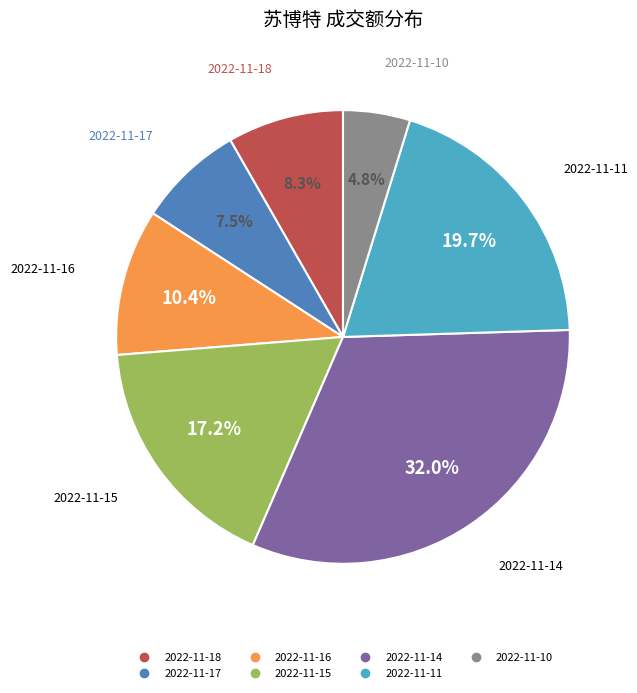

Count the number of slices in the pie.

7